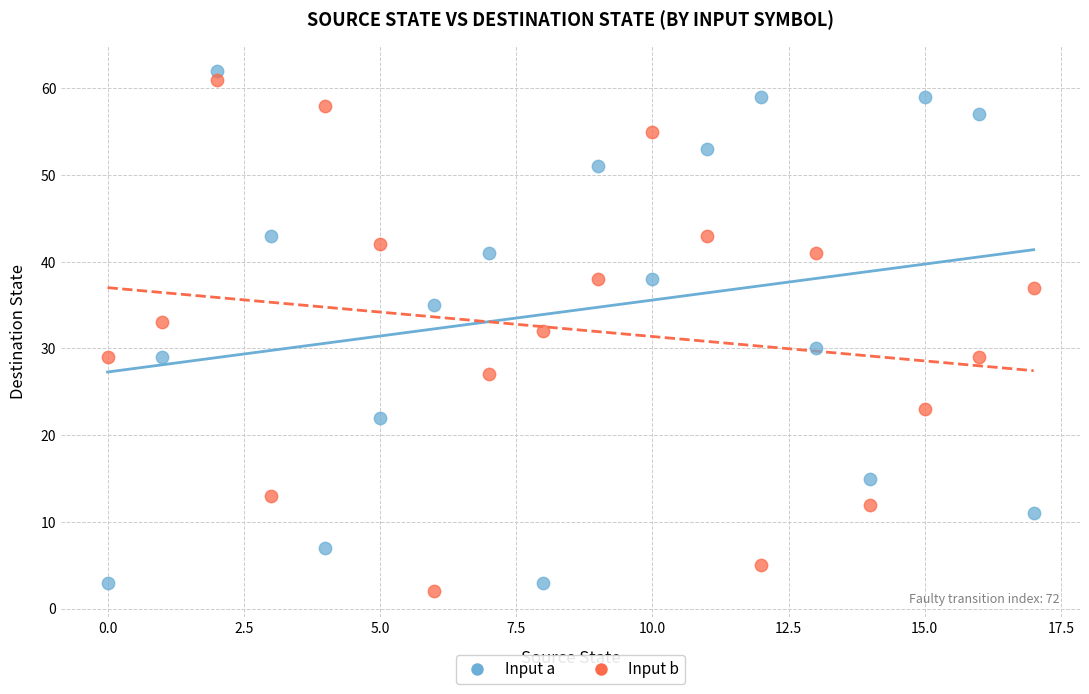

Across all data points, what is the range of Y values (max minus min)?

60